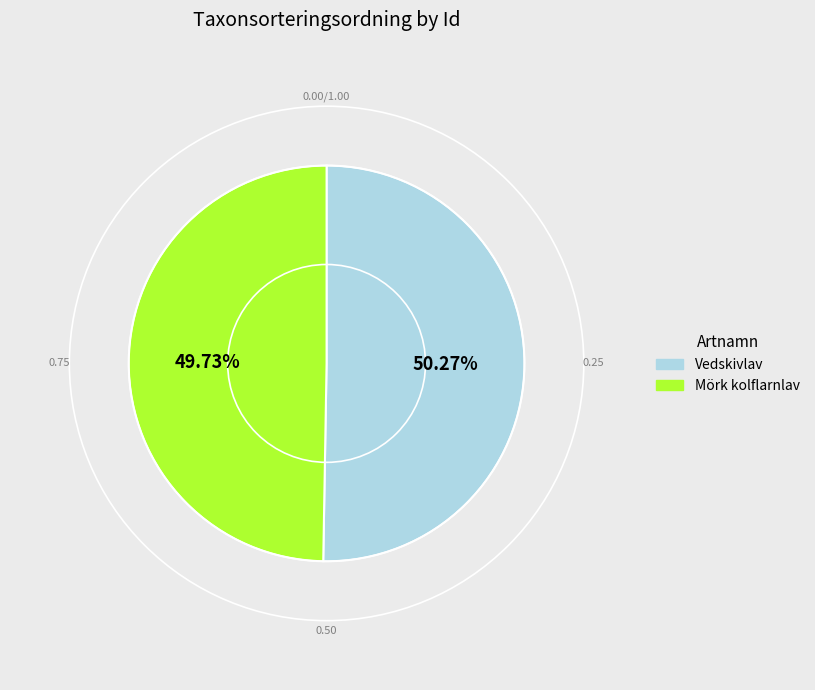

To the nearest percent, what is the difference between the largest and smallest slice percentages?

1%